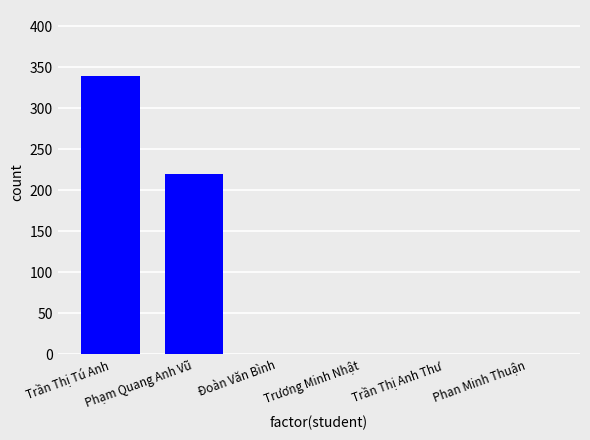

What is the sum of all values?

560